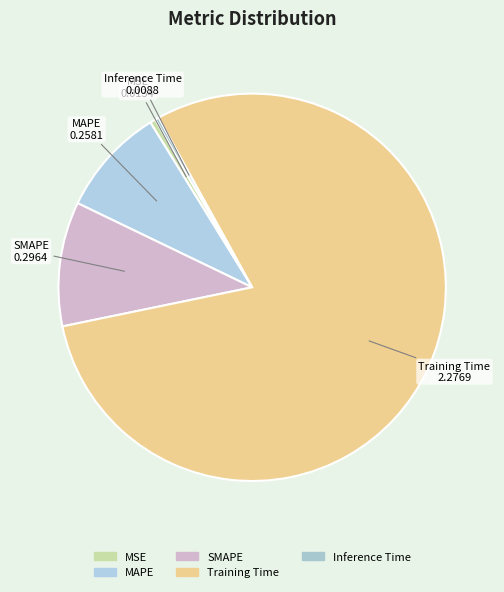

How many segments does this pie chart have?

5